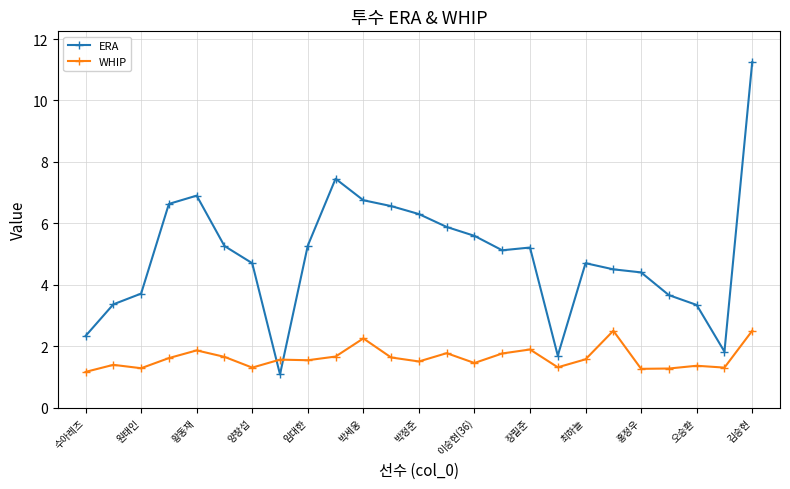

Which series has the widest spread of values?

ERA